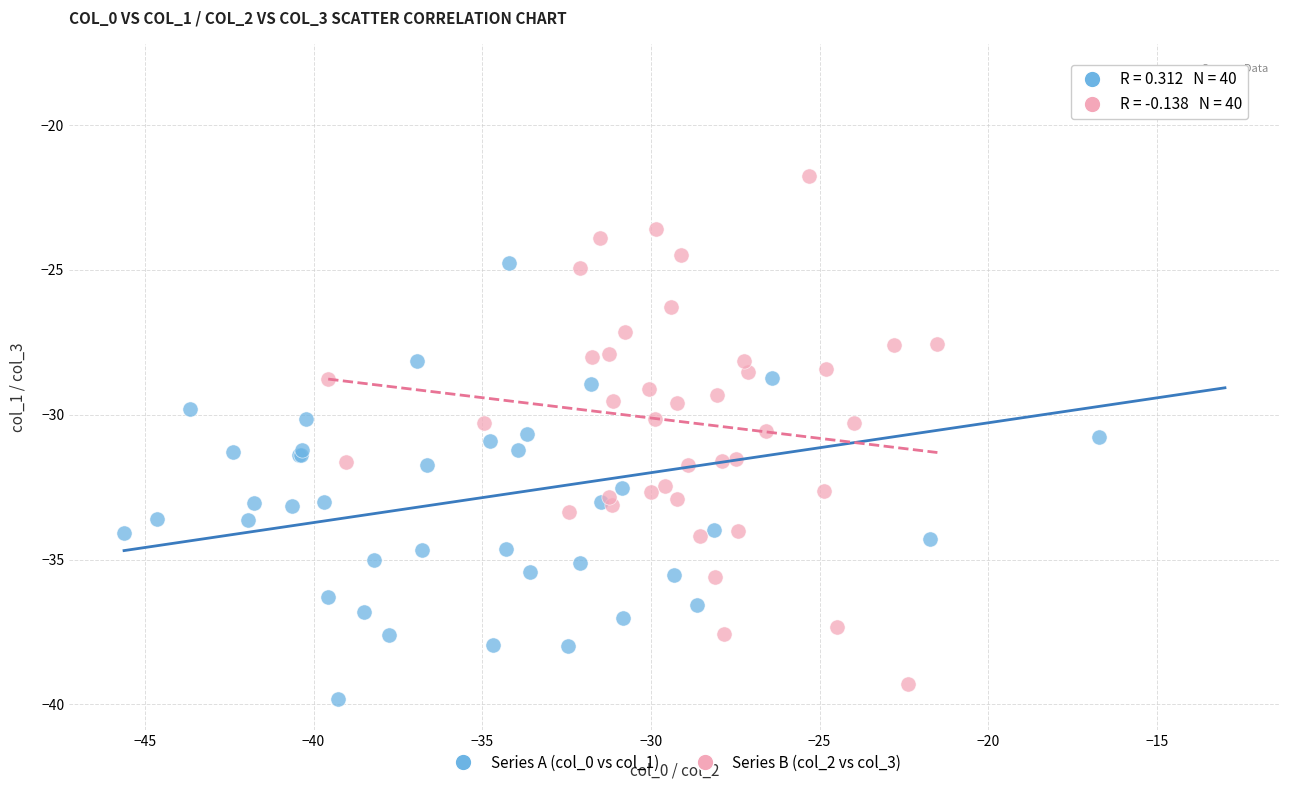

Which series reaches the maximum Y coordinate?

Series A (col_0 vs col_1)